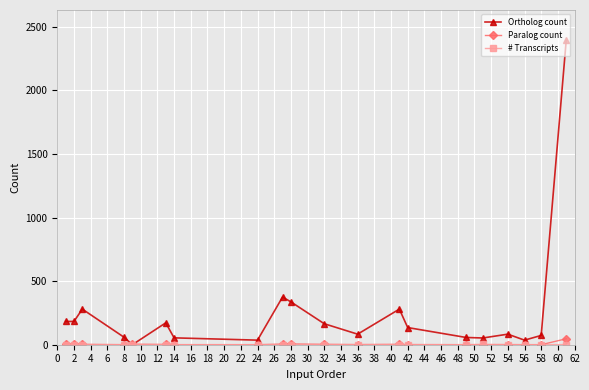

Which series has the largest range (max minus min)?

Ortholog count